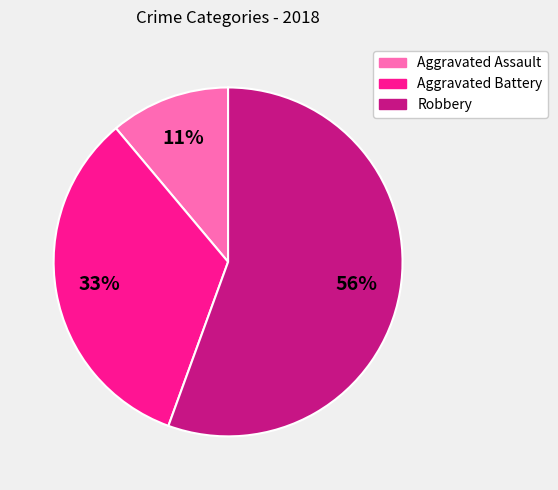

What is the largest slice in the pie chart?

Robbery